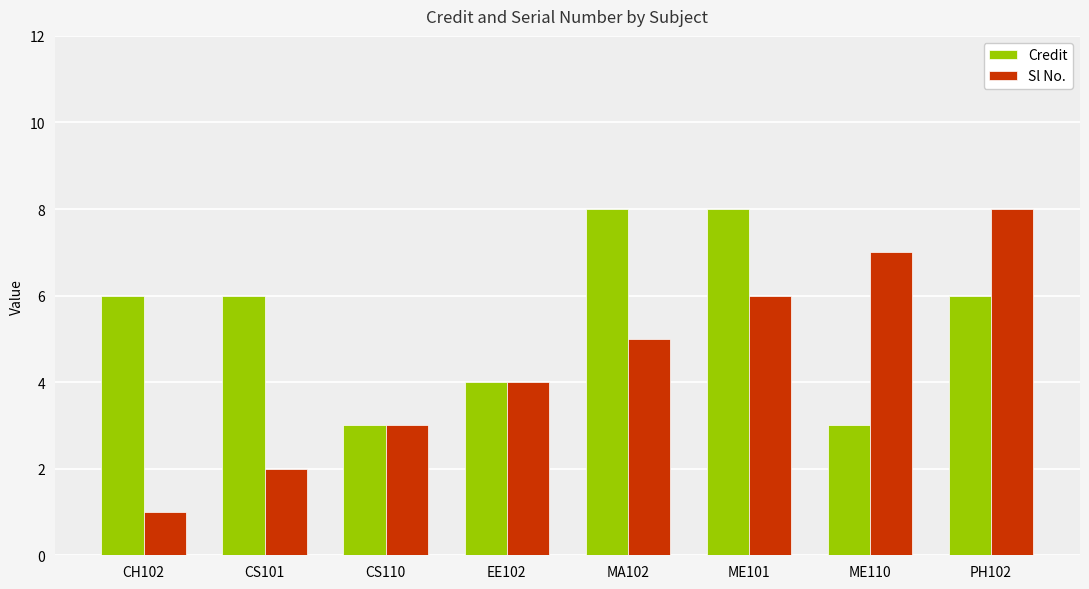

Which series has the largest total across all categories?

Credit